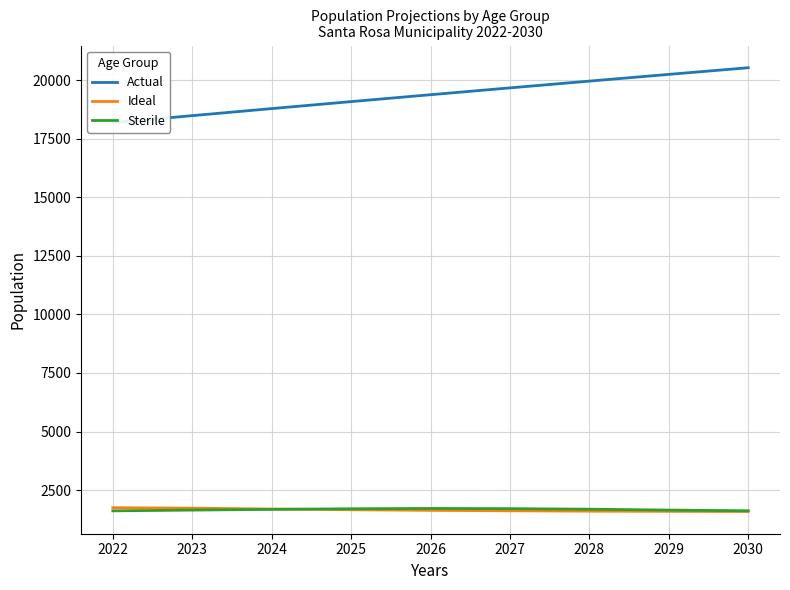

What is the spread (max minus min) of values at 2022?

16562